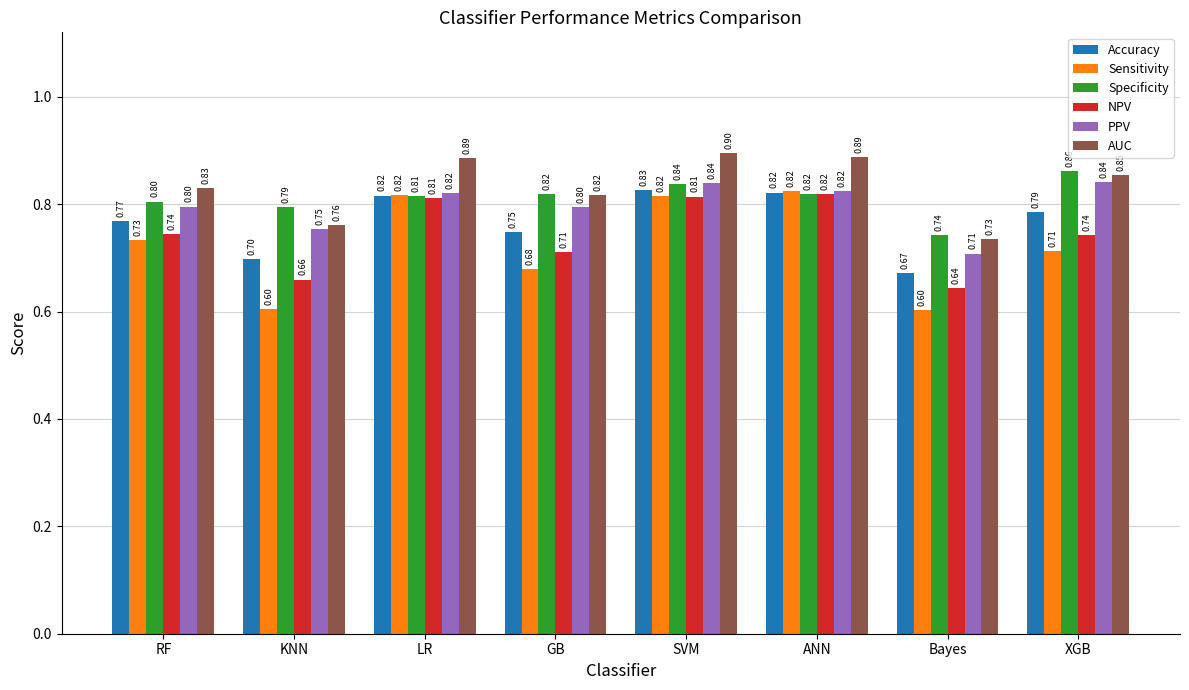

Which series has the largest total across all categories?

AUC